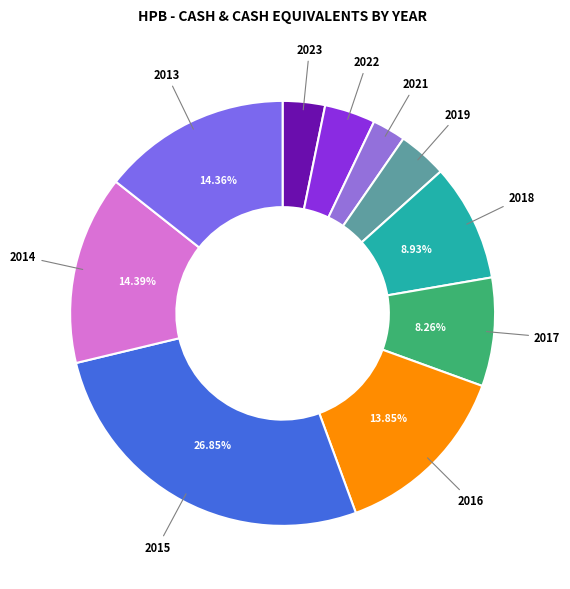

Does any single category account for the majority?

No